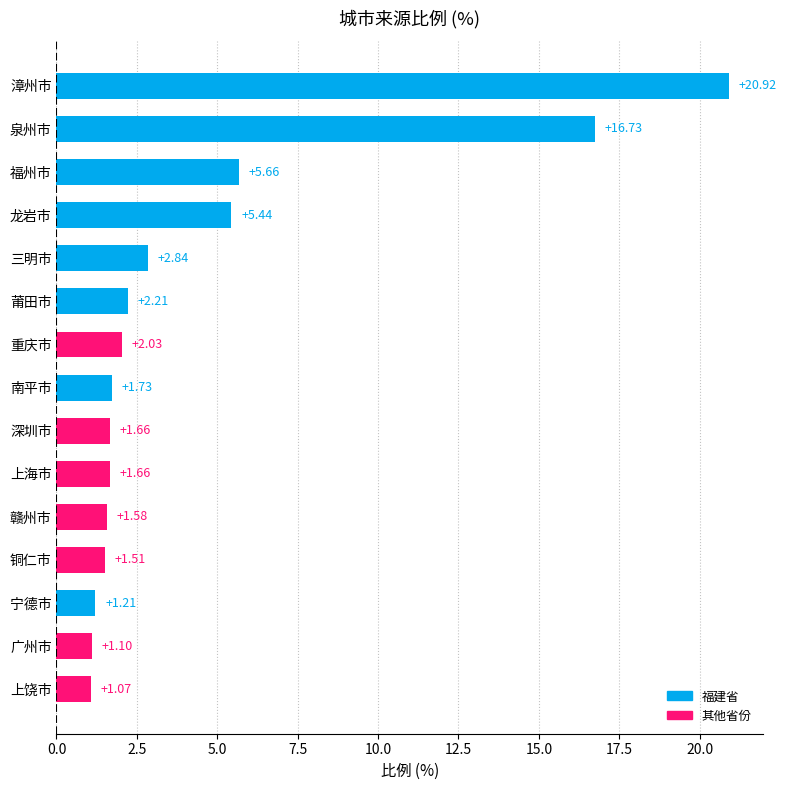

Which has a higher value, 宁德市 or 上海市?

上海市